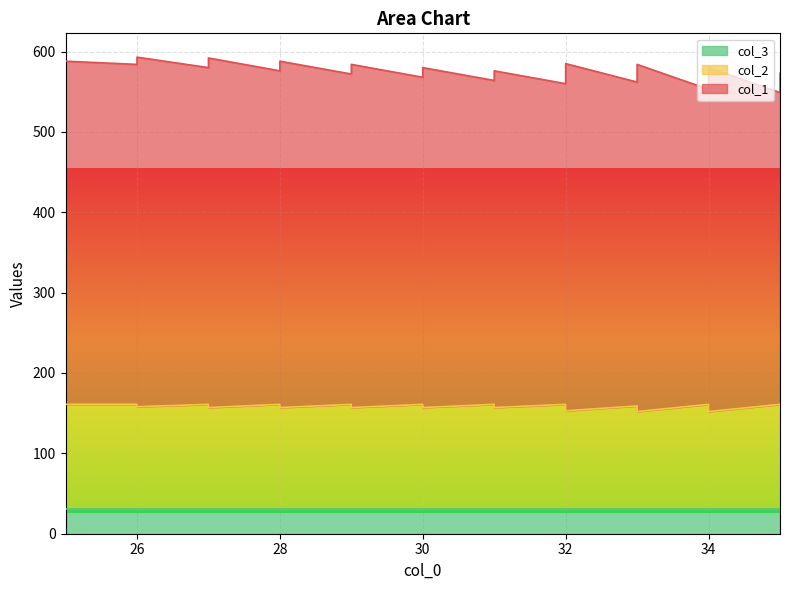

Is it true that col_3 equals 16 at 32?

False